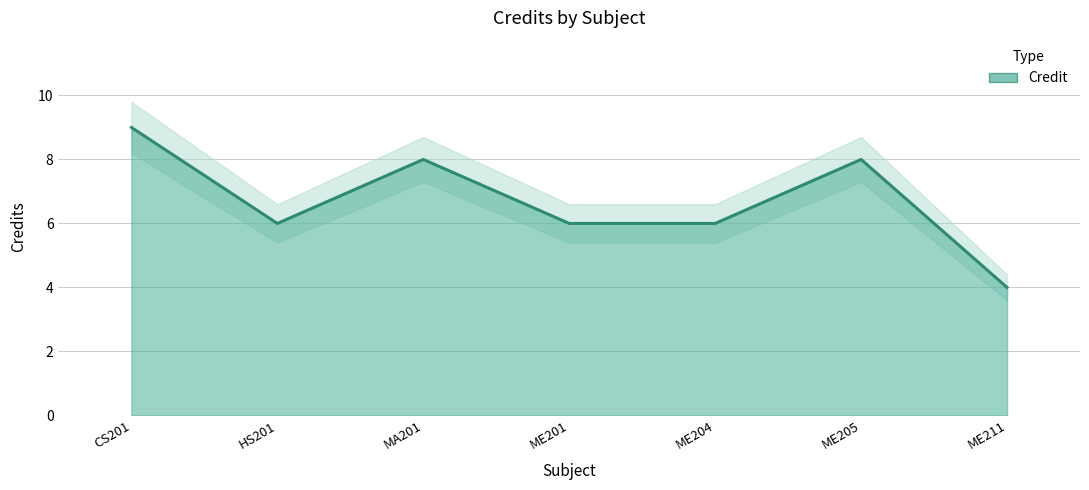

Reading left to right, transcribe all the data shown in this chart.

Credit: 9.0	6.0	8.0	6.0	6.0	8.0	4.0
Credit_upper: 9.8	6.6	8.7	6.6	6.6	8.7	4.4
Credit_lower: 8.2	5.4	7.3	5.4	5.4	7.3	3.6